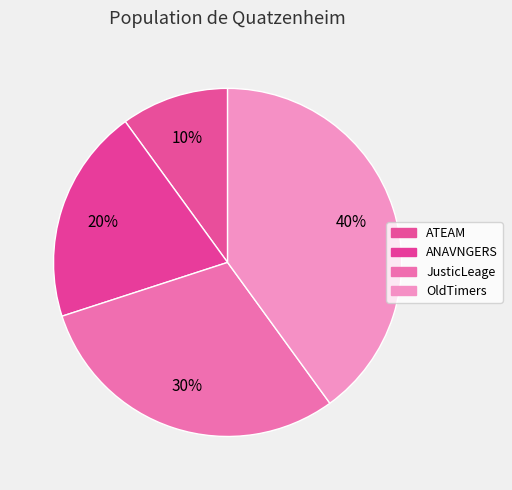

Combined, do ANAVNGERS and OldTimers account for over 50%?

Yes